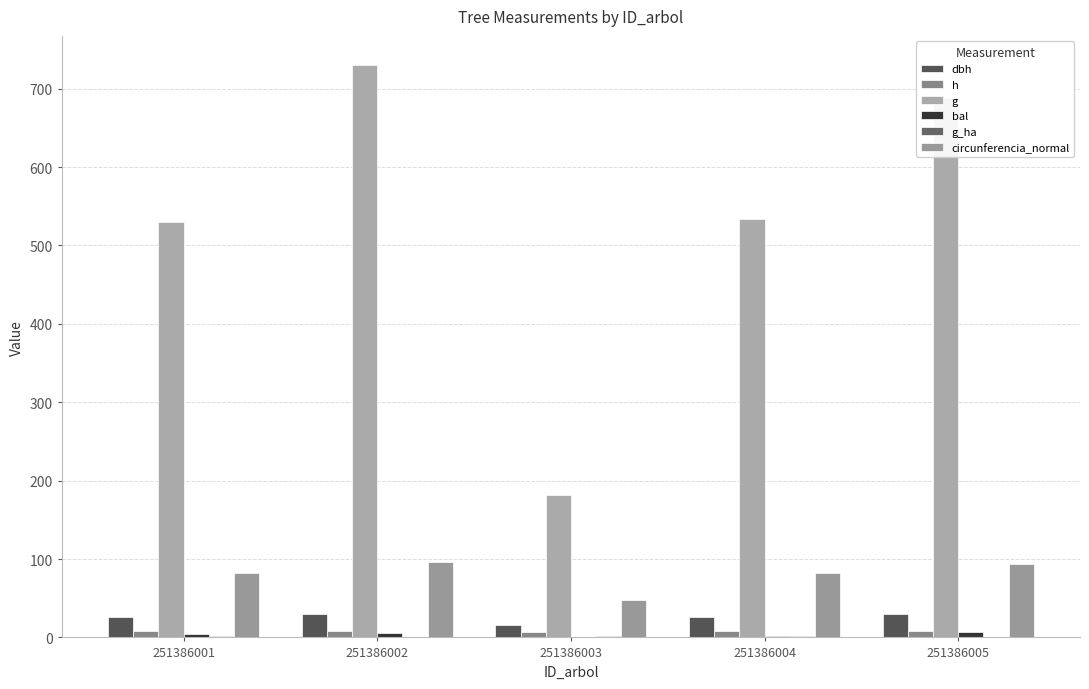

What is the difference between the maximum and minimum values in the g_ha series?

1.3